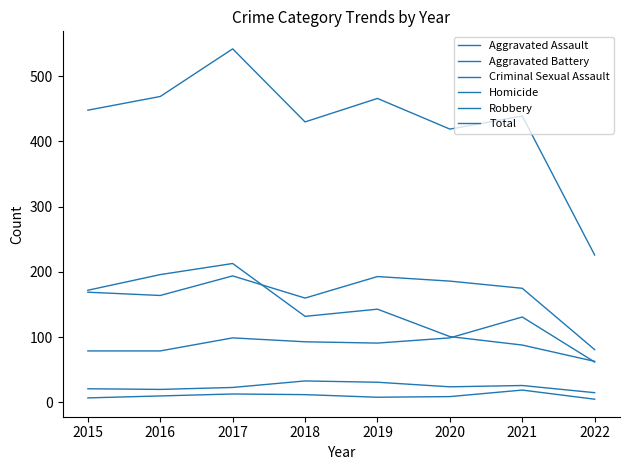

How many lines are shown in the chart?

6